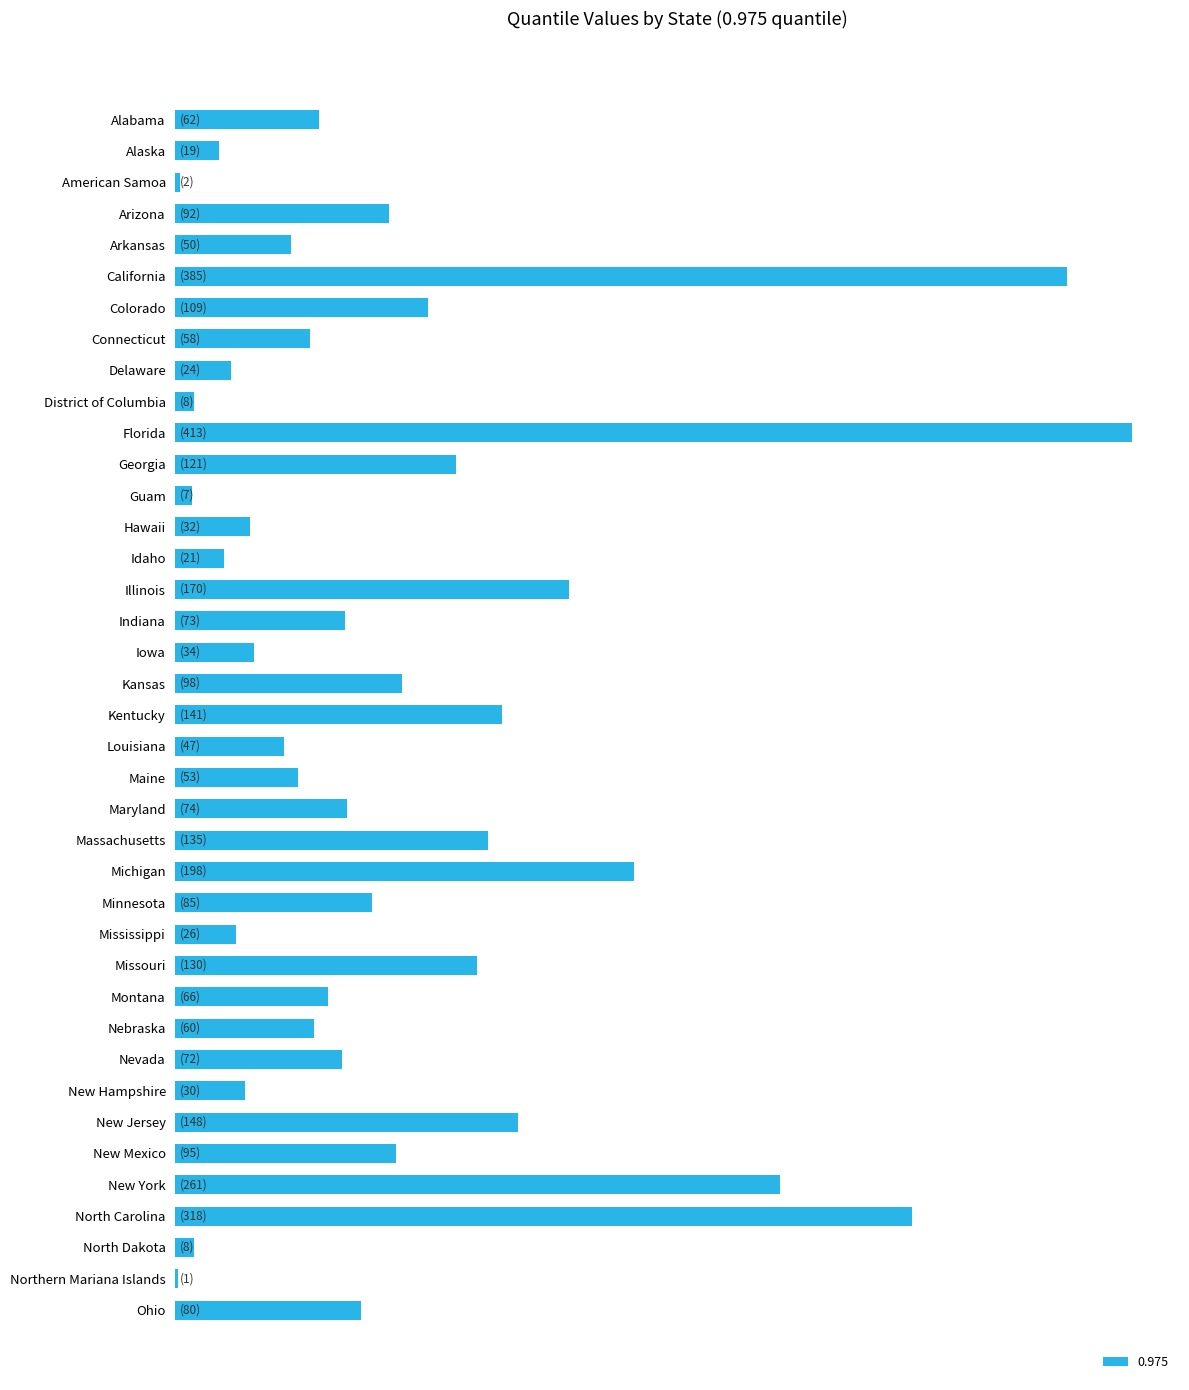

Are the bars horizontal?

Yes